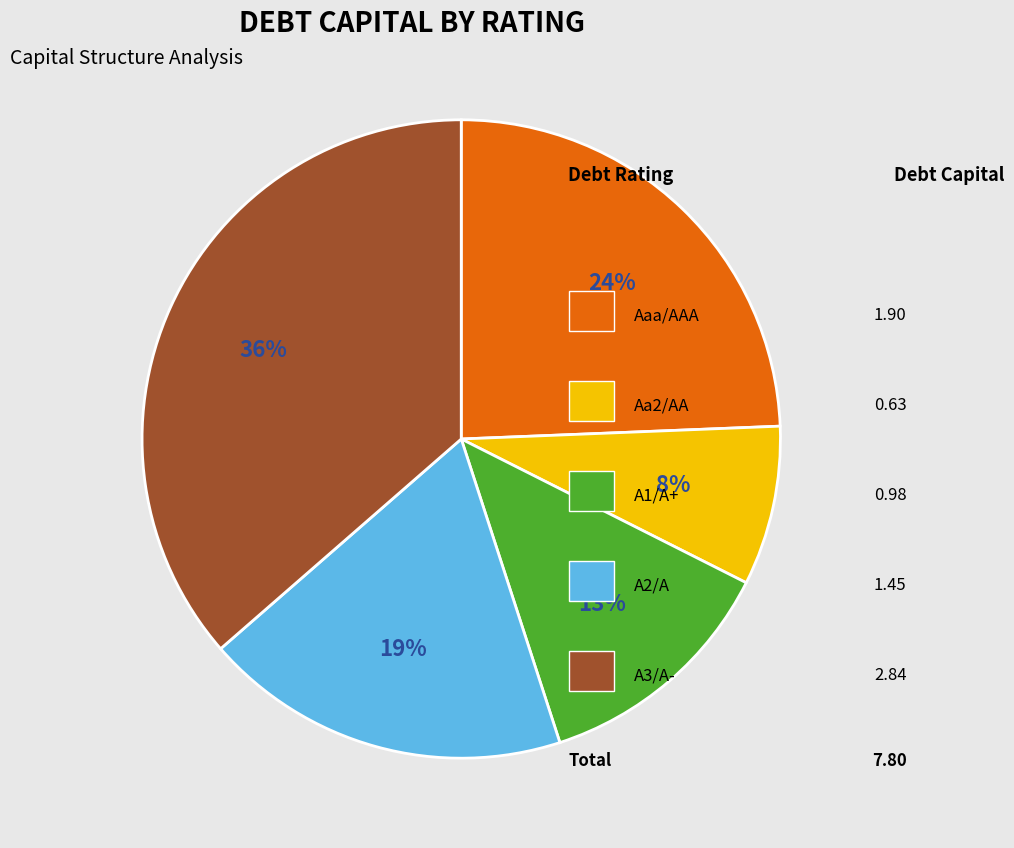

Does any single category account for the majority?

No